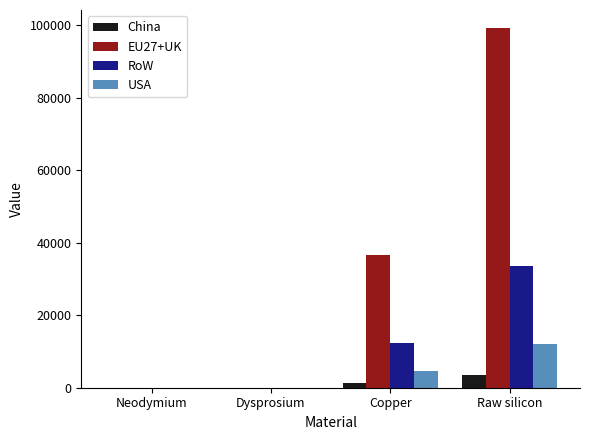

Which series has the largest total across all categories?

EU27+UK